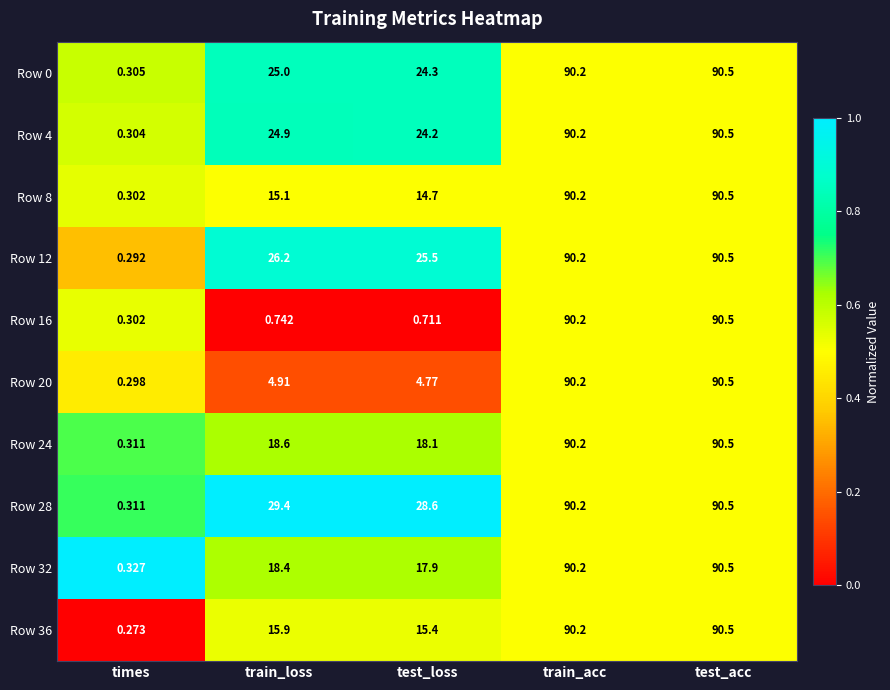

Rank the categories by Row 12 value from lowest to highest.

times, test_loss, train_loss, train_acc, test_acc